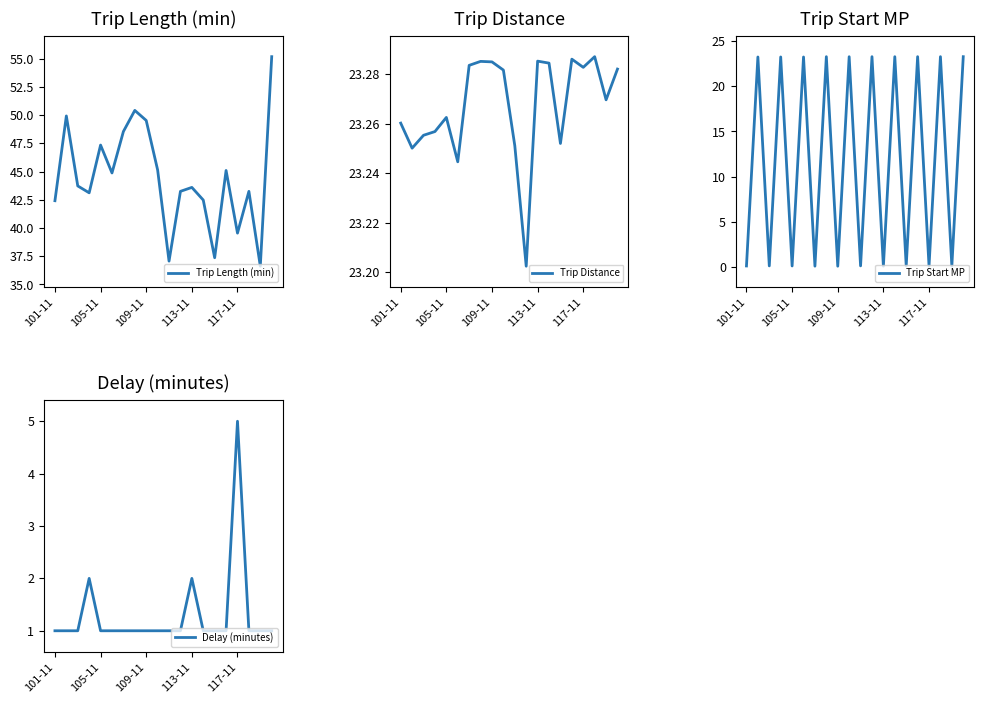

What is the highest value of the Trip Start MP series?

23.3